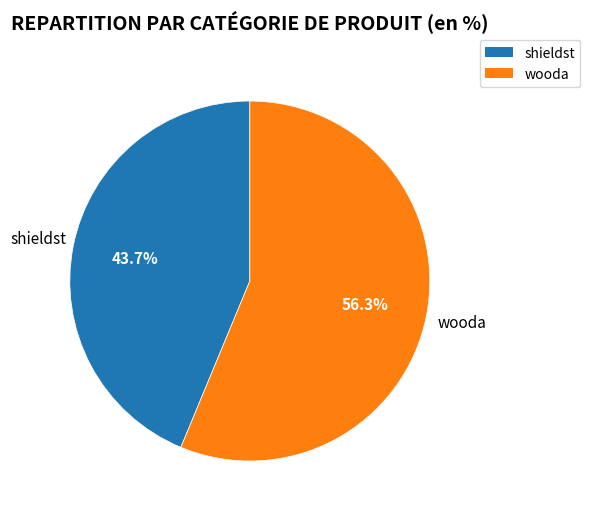

What is the total percentage of wooda and shieldst?

100.0%